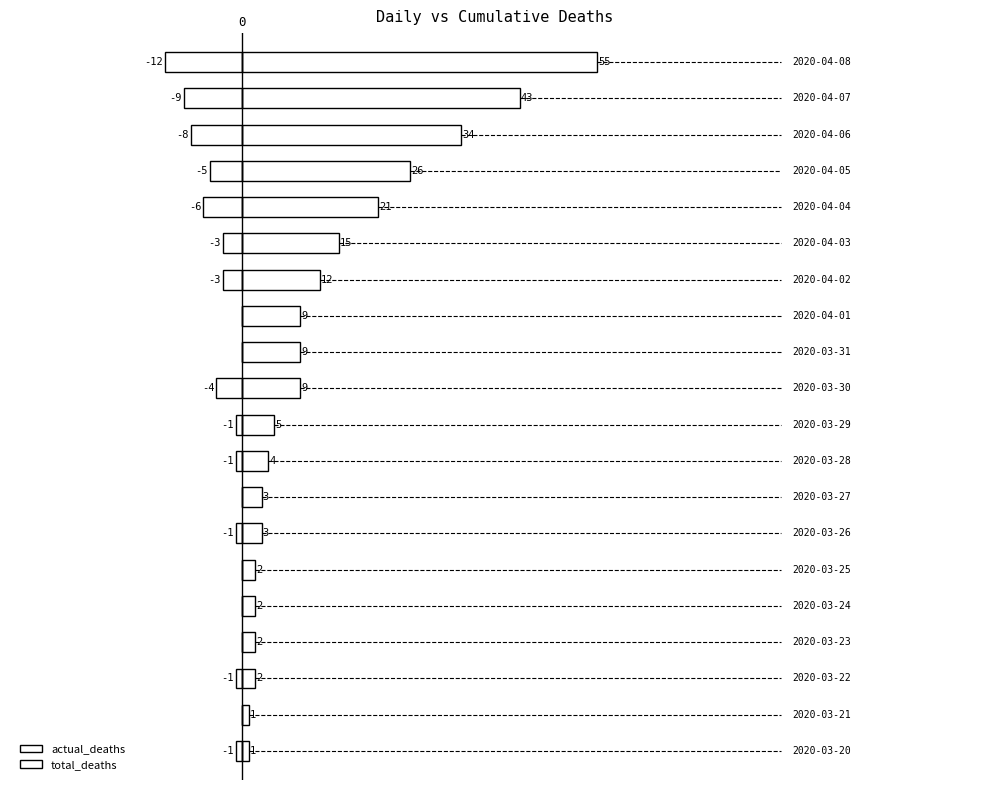

How many values in actual_deaths are below zero?

13